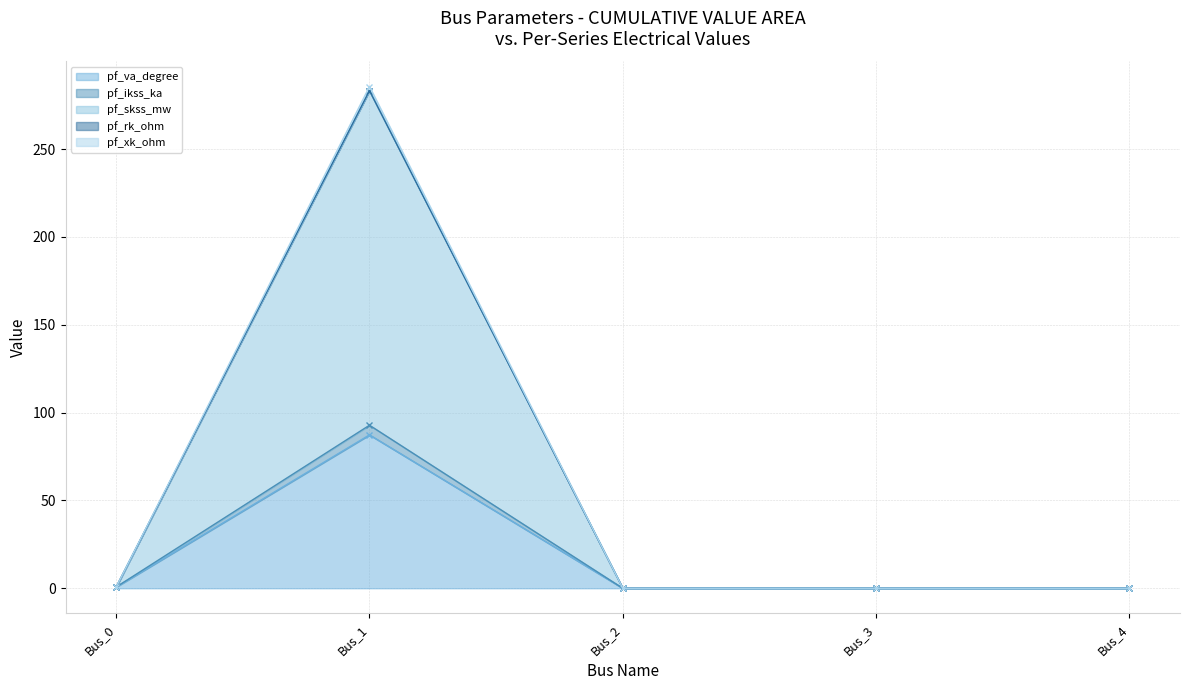

Which series has the largest total across all categories?

pf_xk_ohm (line)